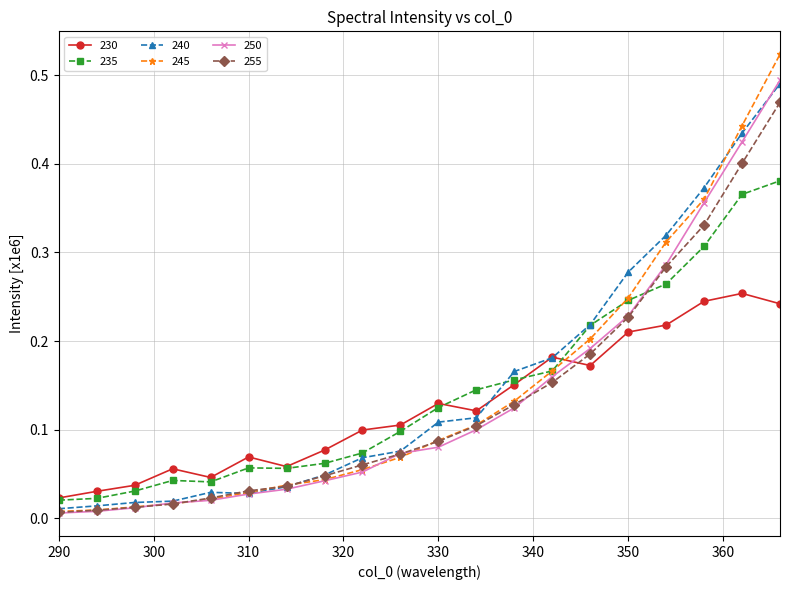

At how many categories does at least one series exceed 0?

20